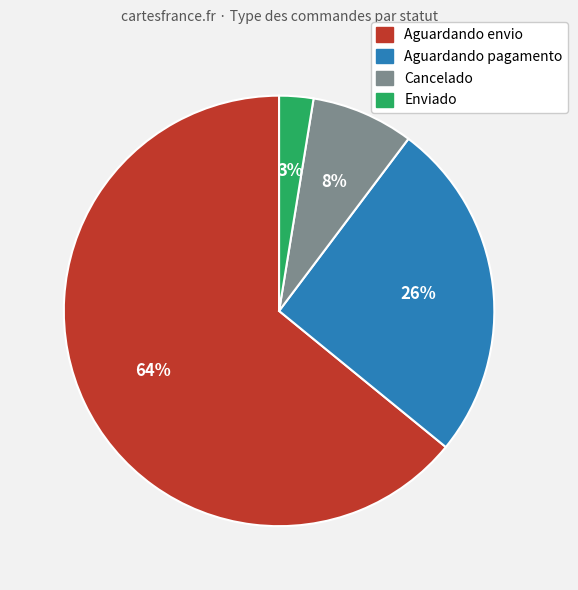

How many segments does this pie chart have?

4